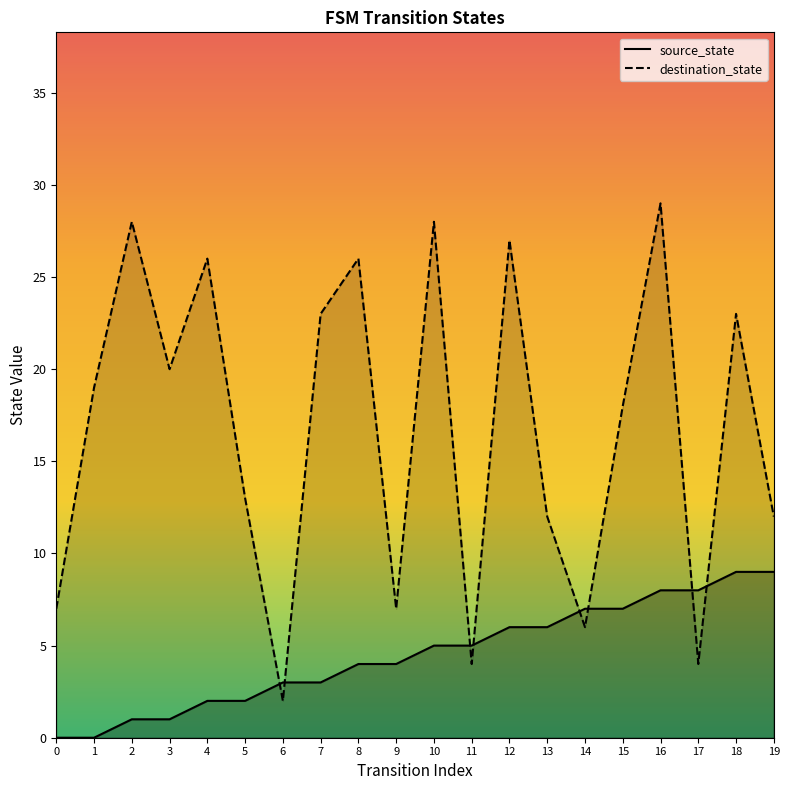

At which label is source_state closest to 4?

8